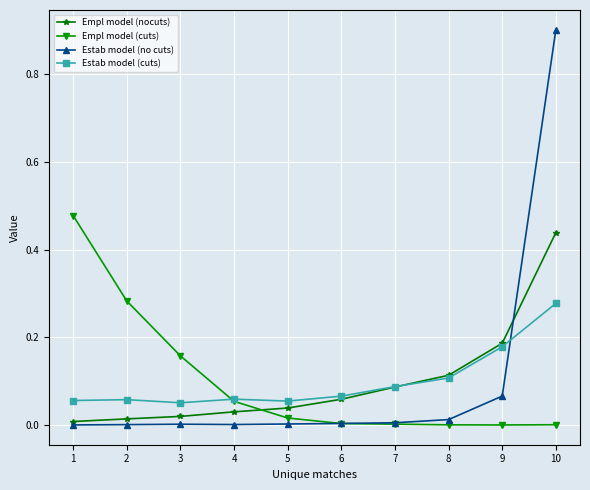

Which series has the widest spread of values?

Estab model (no cuts)